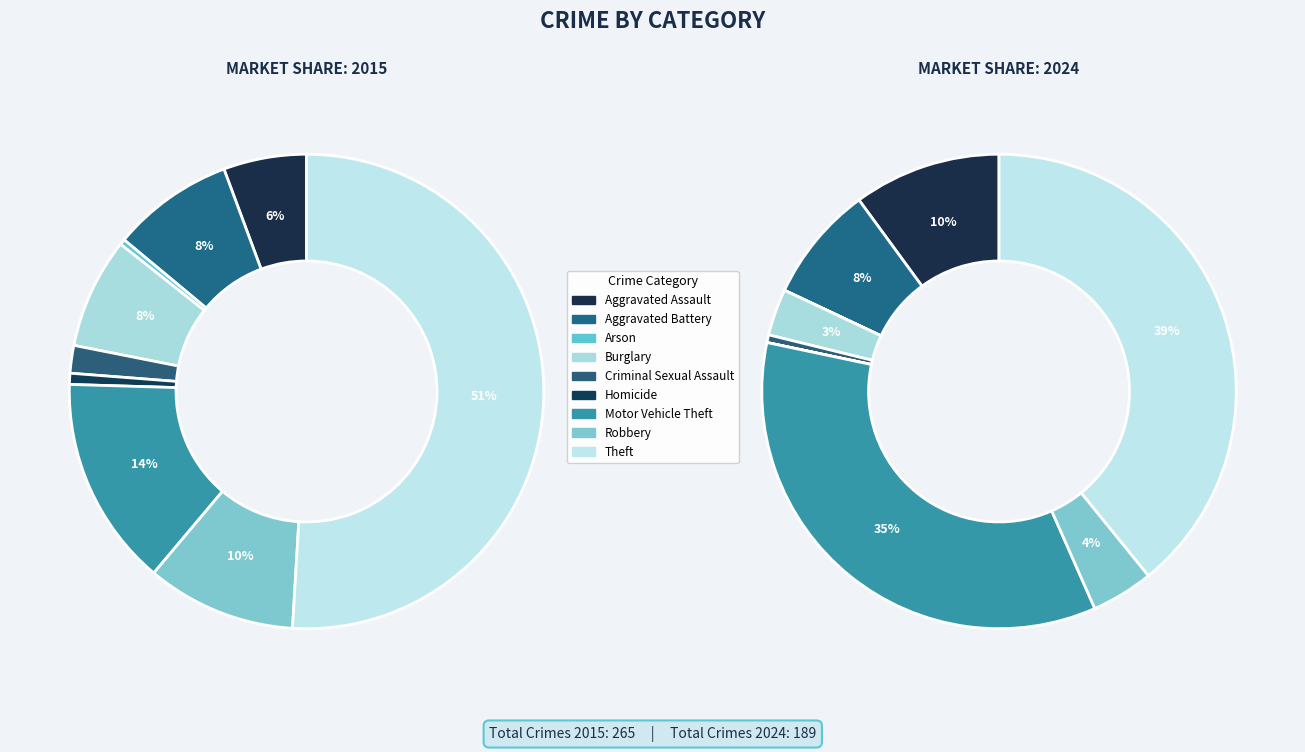

What is the spread (max minus min) of values at Homicide?

2